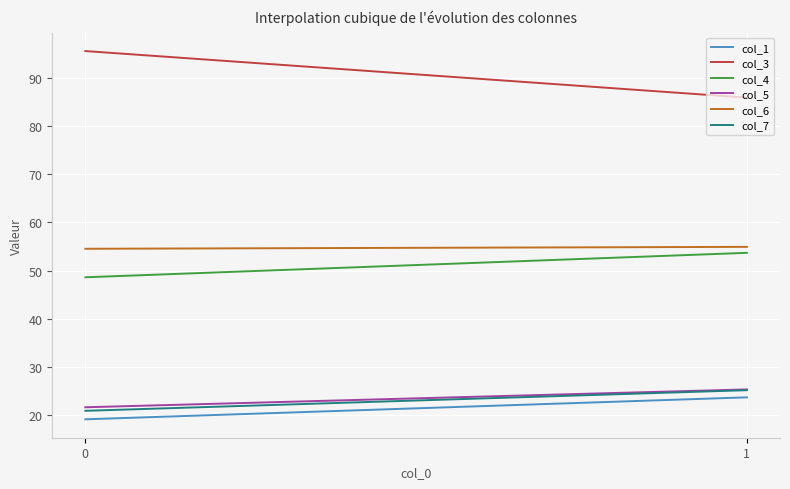

Which series has the largest total across all categories?

col_3